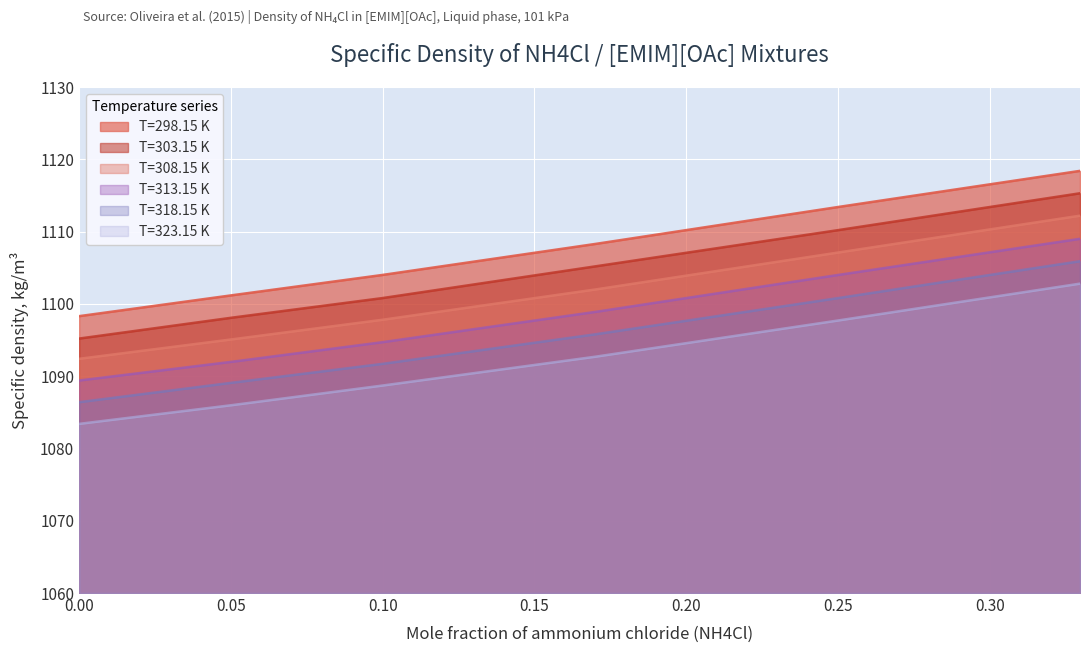

At 303.15, list the series in order from smallest to largest.

T=323.15 K, T=318.15 K, T=313.15 K, T=308.15 K, T=303.15 K, T=298.15 K